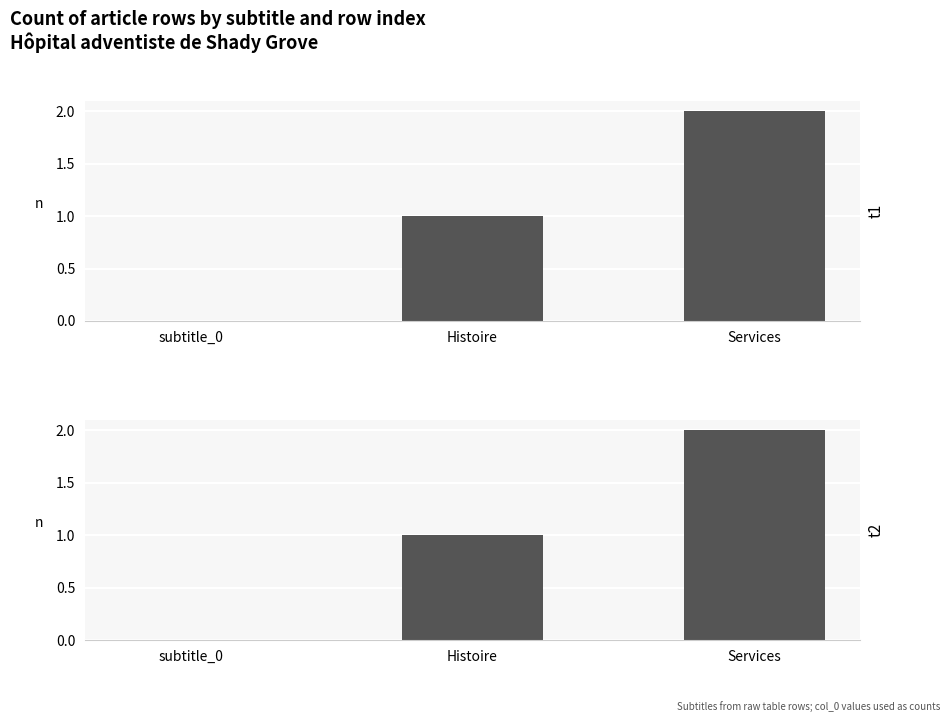

List the labels in order of value, smallest first.

subtitle_0, Histoire, Services